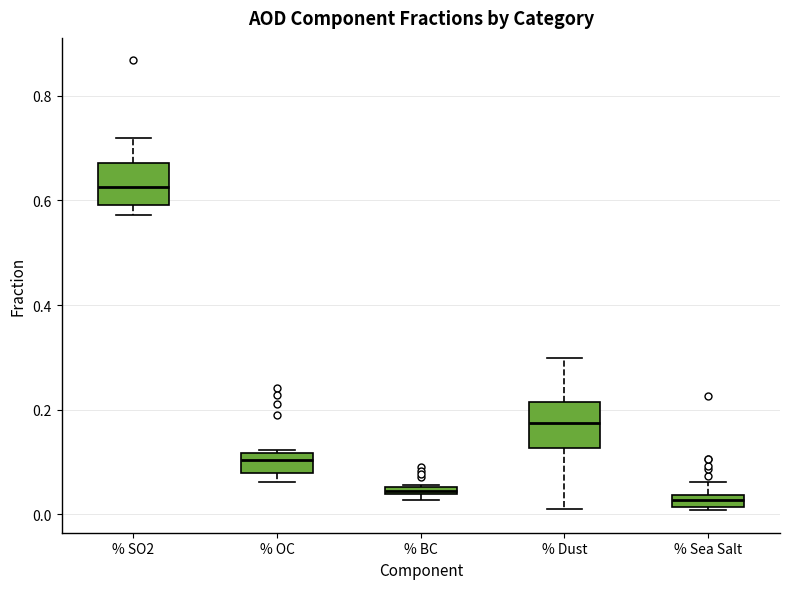

Where is the lower edge of the box for % Sea Salt on the y-axis? The values are not printed on the chart, so give them approximately, as read against the axis.

0.02